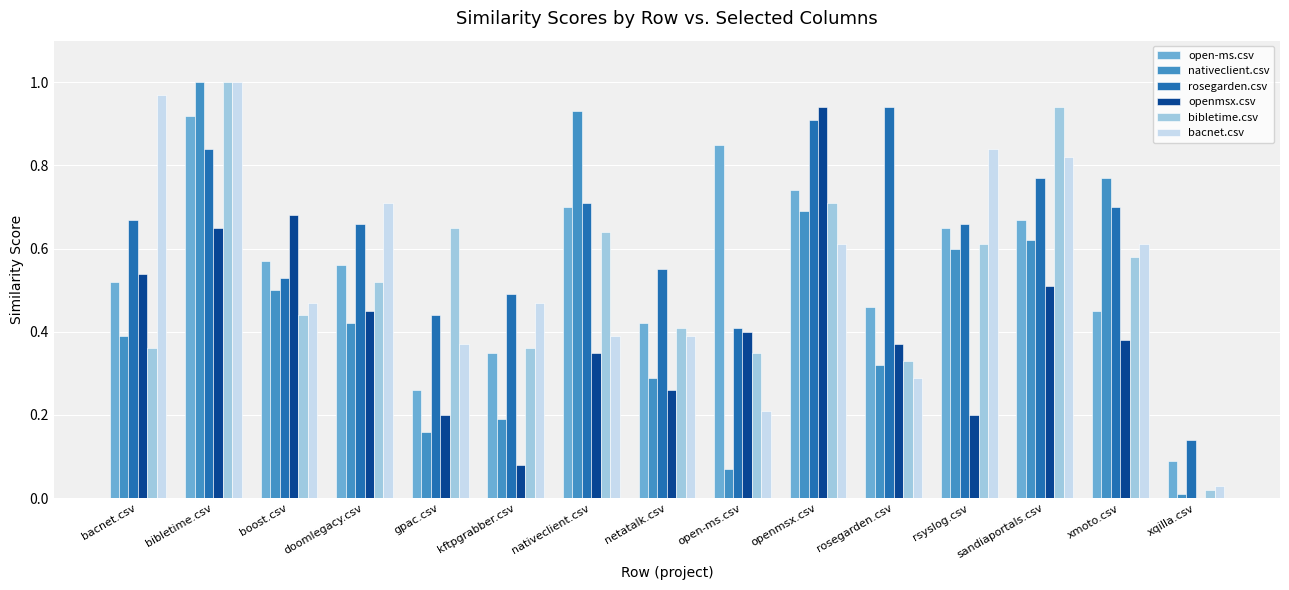

At which label is rosegarden.csv closest to 0?

xqilla.csv